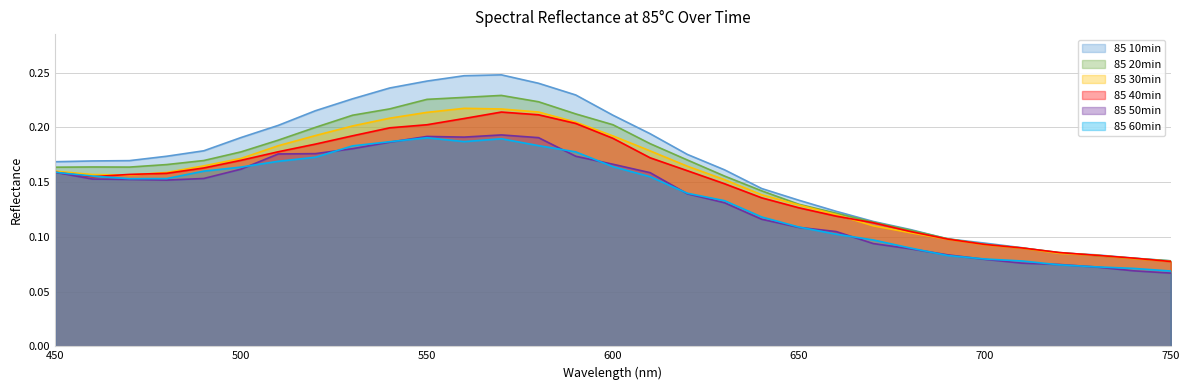

Which has a higher value, 610 or 730?

610